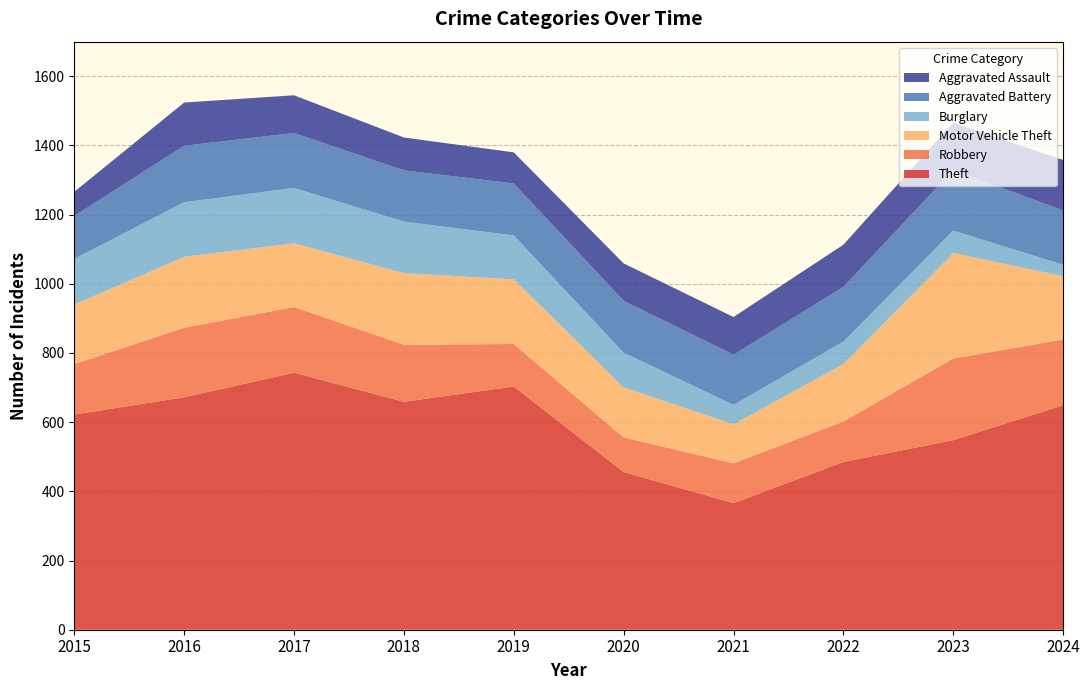

Reading right to left, extract all data points from this chart.

Theft: 2024=649	2023=548	2022=485	2021=366	2020=456	2019=703	2018=659	2017=743	2016=672	2015=622
Robbery: 2024=190	2023=236	2022=117	2021=115	2020=100	2019=123	2018=165	2017=190	2016=201	2015=146
Motor Vehicle Theft: 2024=183	2023=305	2022=166	2021=113	2020=145	2019=187	2018=207	2017=184	2016=205	2015=172
Burglary: 2024=33	2023=65	2022=65	2021=56	2020=100	2019=127	2018=149	2017=160	2016=158	2015=132
Aggravated Battery: 2024=157	2023=175	2022=158	2021=145	2020=150	2019=150	2018=148	2017=159	2016=163	2015=124
Aggravated Assault: 2024=146	2023=137	2022=122	2021=109	2020=108	2019=90	2018=95	2017=109	2016=125	2015=70